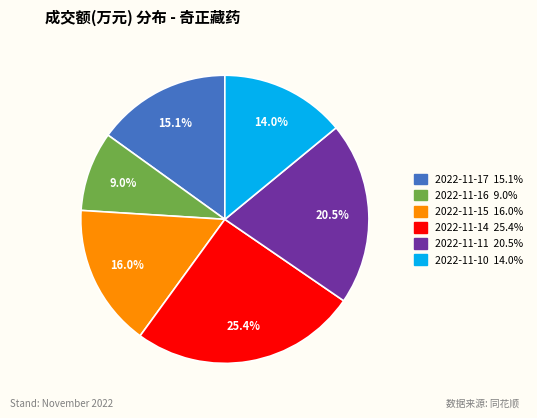

What is the total percentage of 2022-11-11 and 2022-11-15?

36.5%